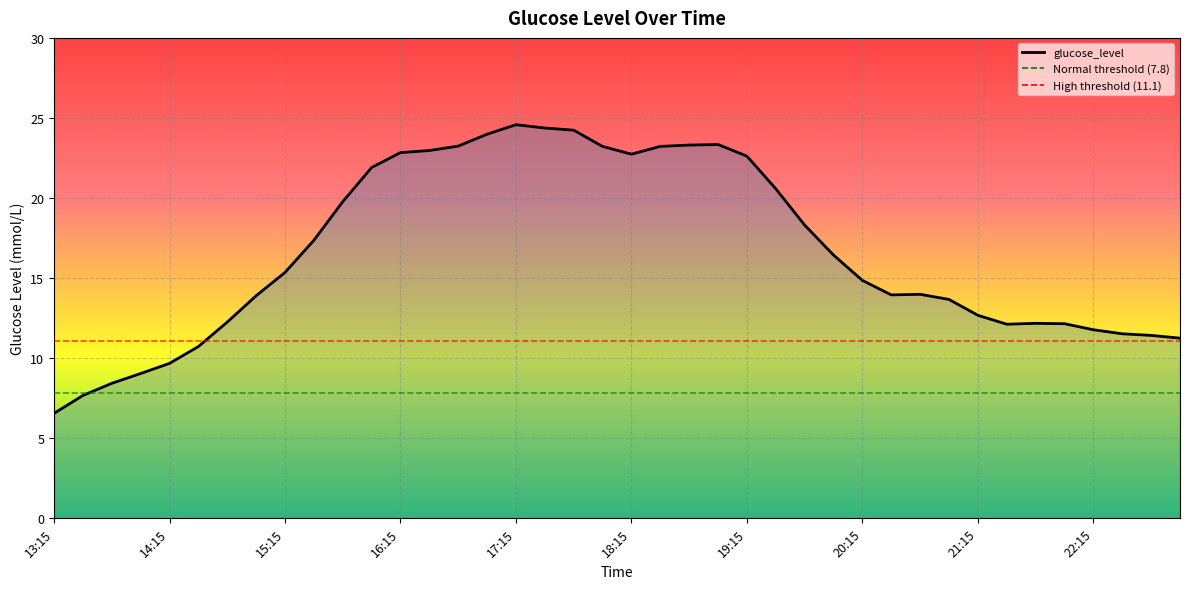

What is the greatest value displayed?

24.6